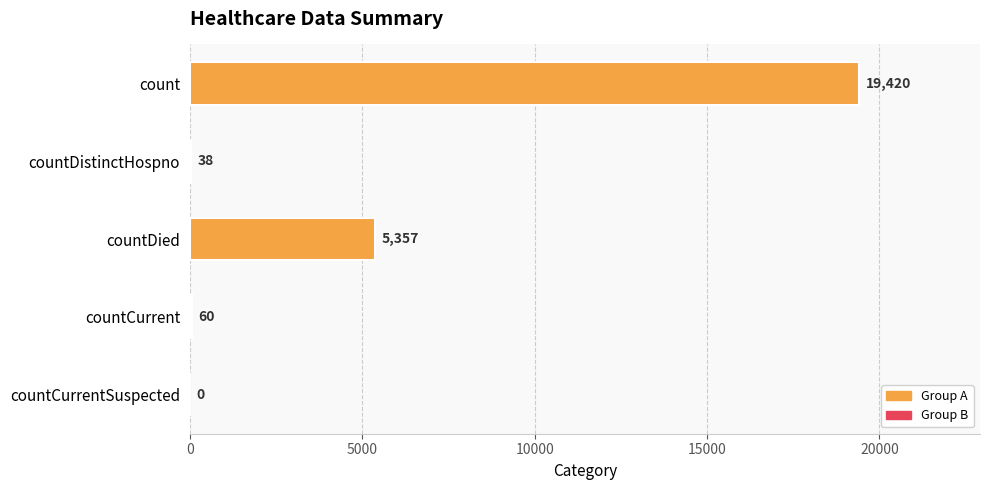

Is it true that the value at countDistinctHospno is 38?

True